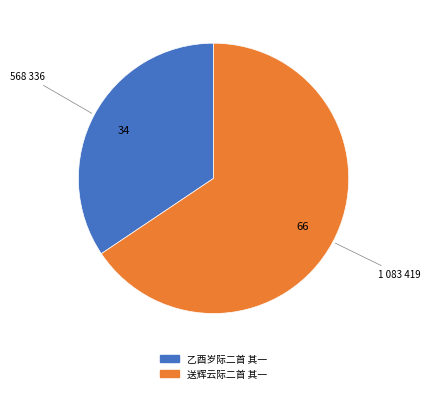

Rank the categories by value from highest to lowest.

送辉云际二首 其一, 乙酉岁际二首 其一